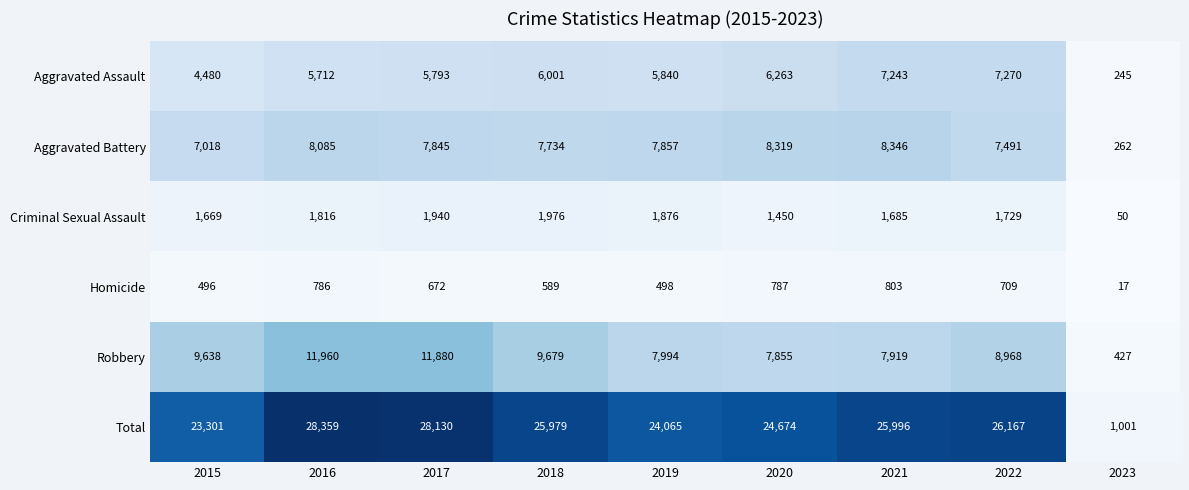

Which series has the largest total across all categories?

Total